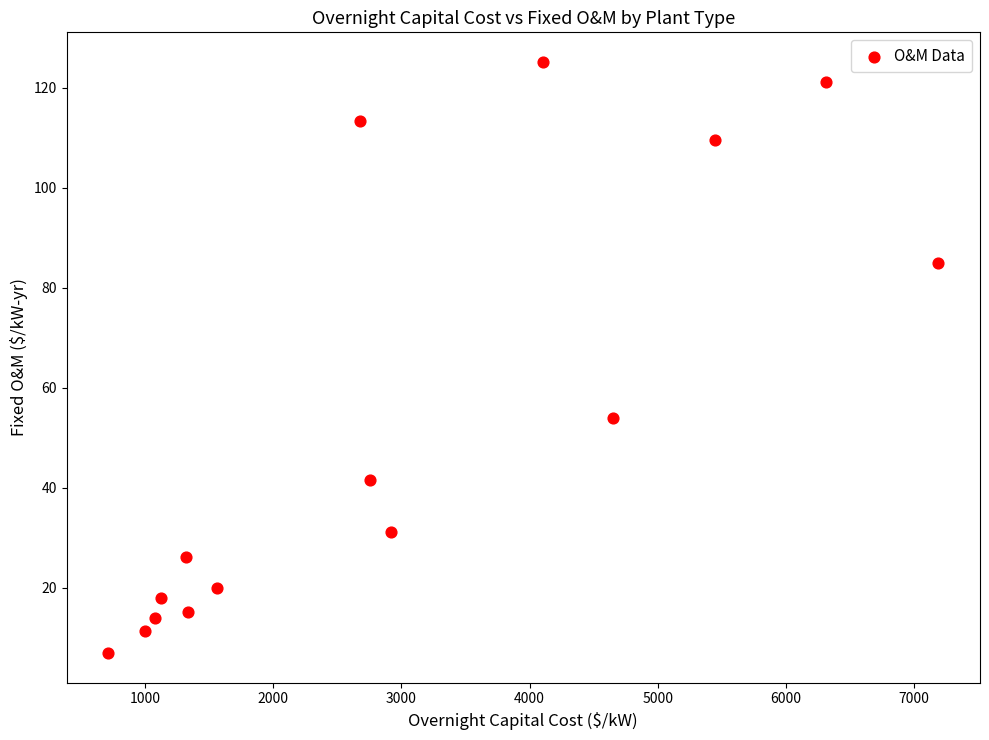

What is the range of Y values (max minus min)?

118.2